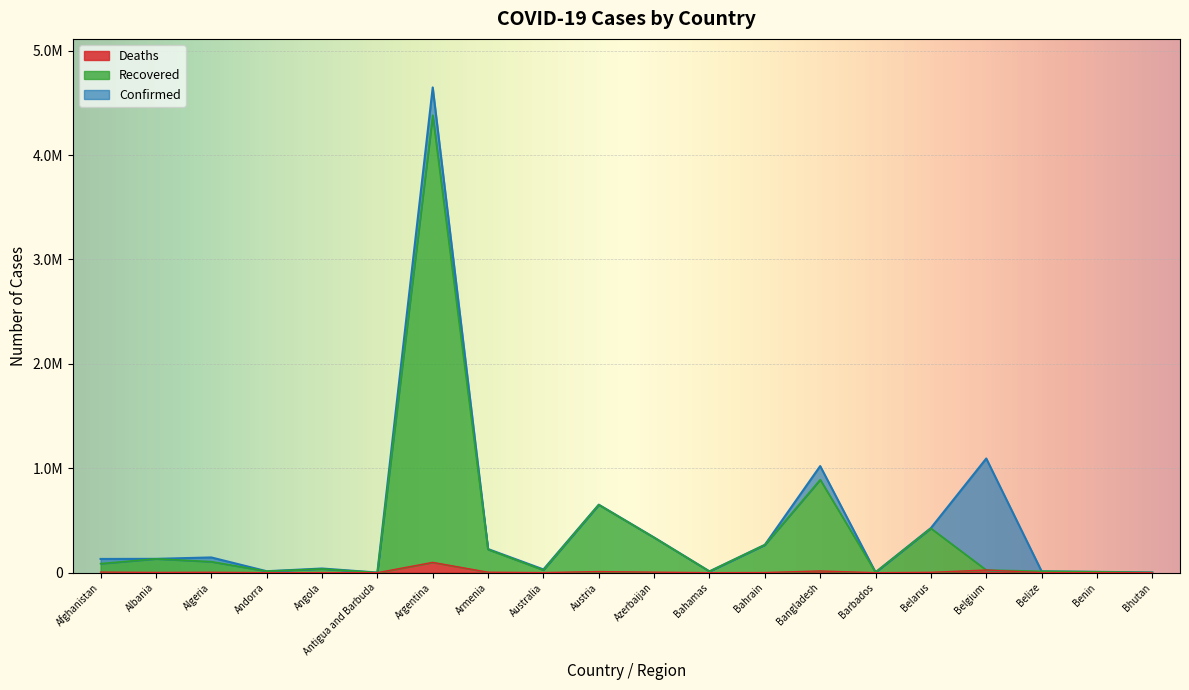

At how many categories does at least one series exceed 83992?

11